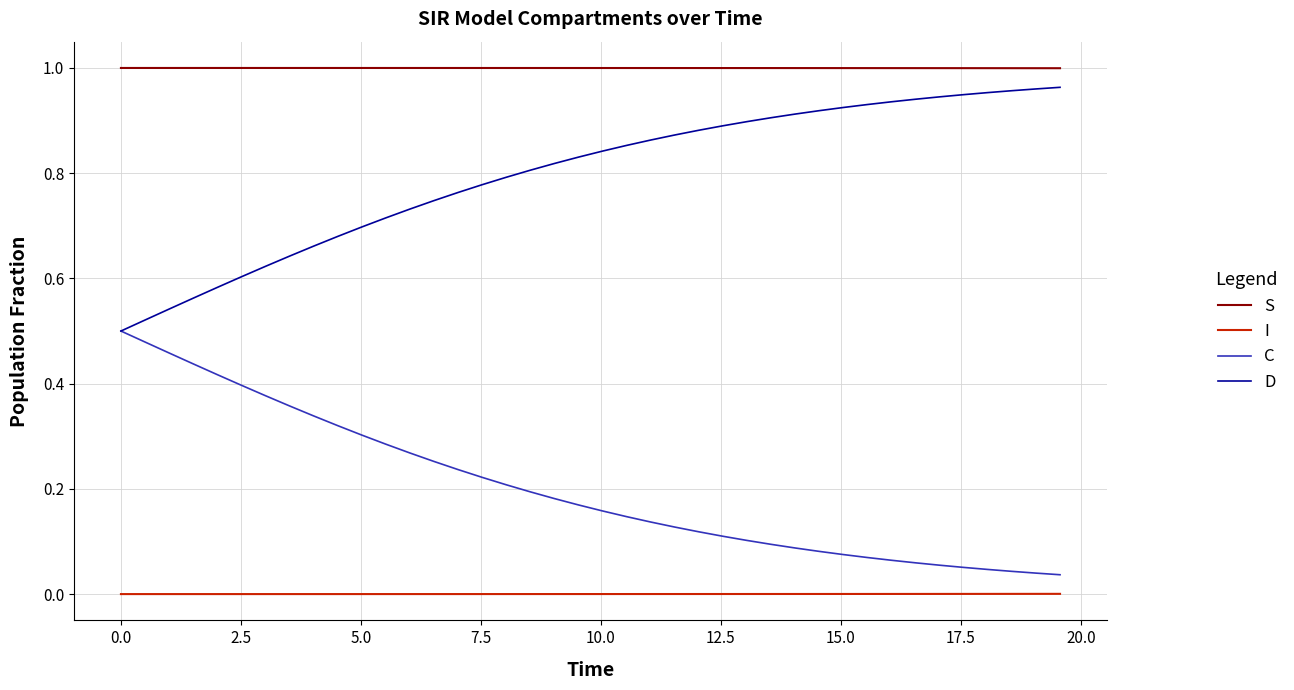

True or false: S and D cross at least once.

False